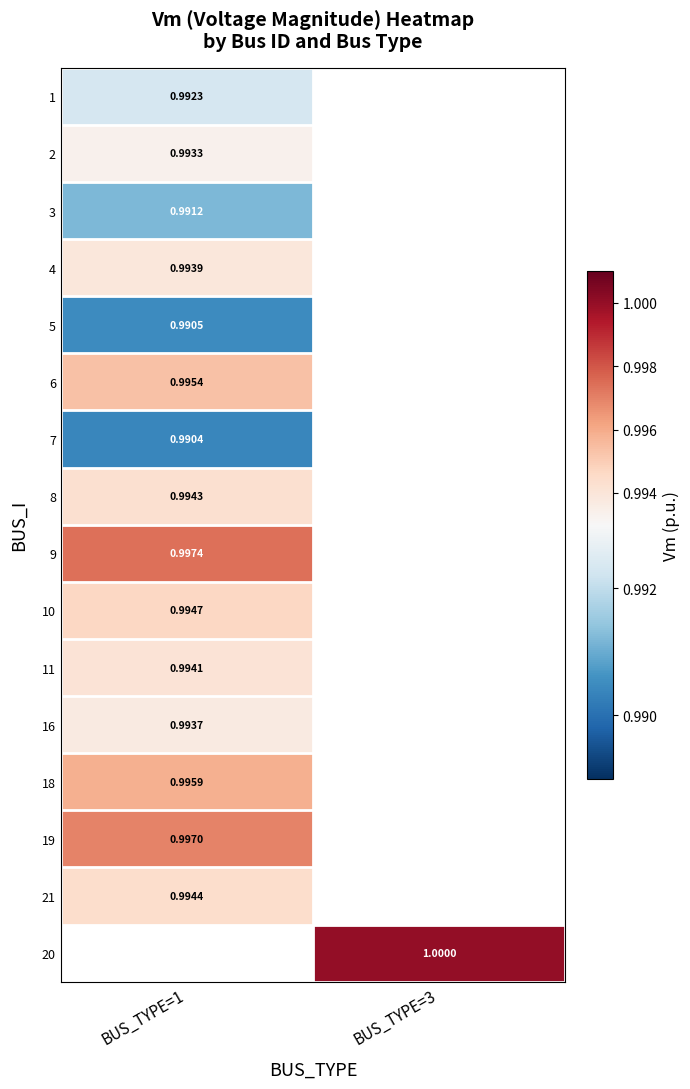

What is the greatest value displayed?

1.0